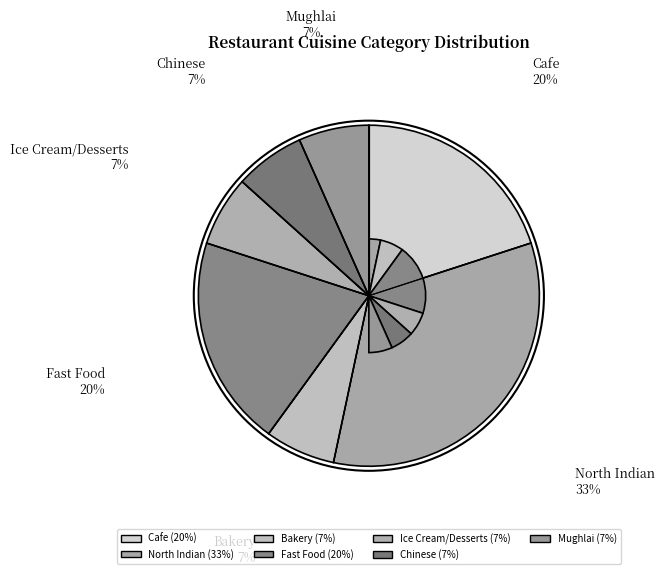

How many segments does this pie chart have?

7